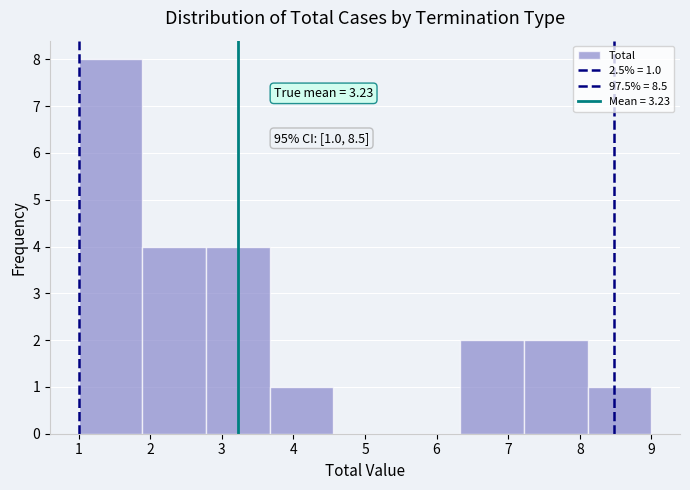

Over which range of the x-axis is the bar tallest?

1.0 to 1.9